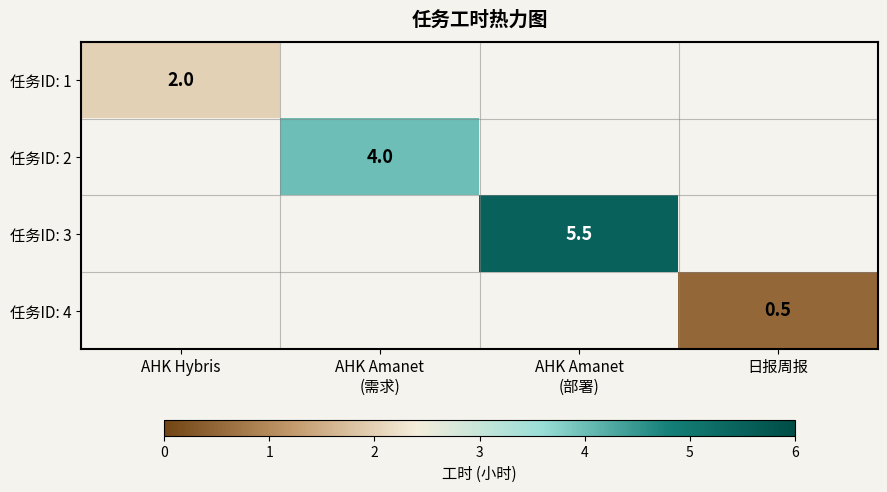

The value of 任务ID: 1 at AHK Hybris is 3.0. True or false?

False